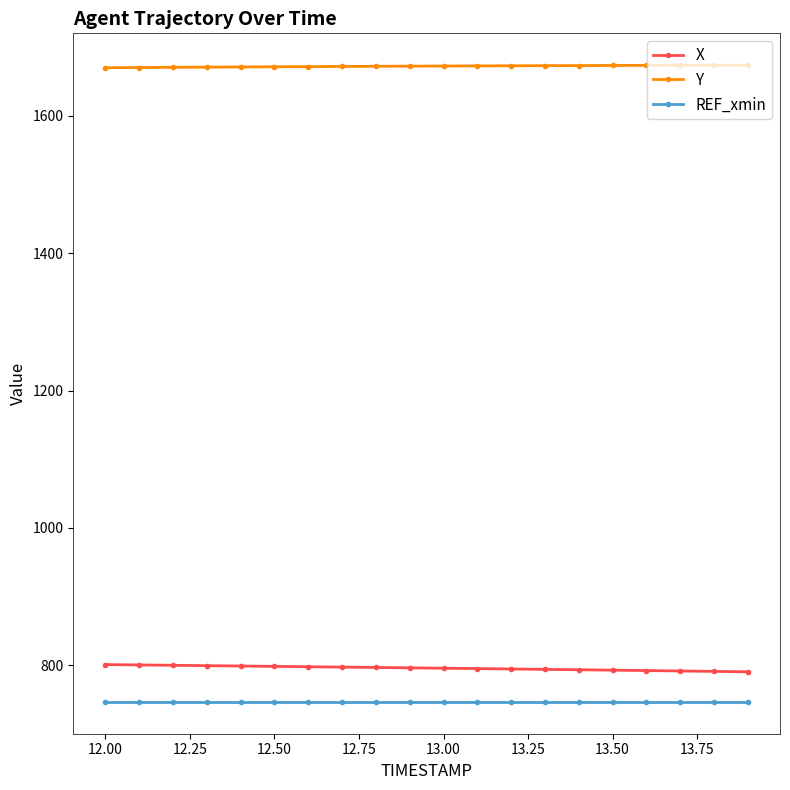

What is the smallest value displayed?

746.7